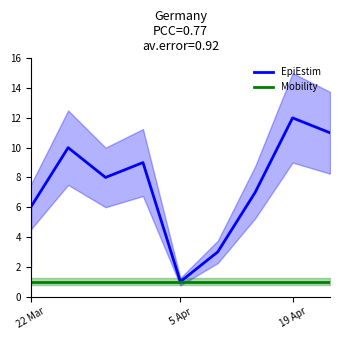

What is the difference between the maximum and minimum values in the EpiEstim series?

11